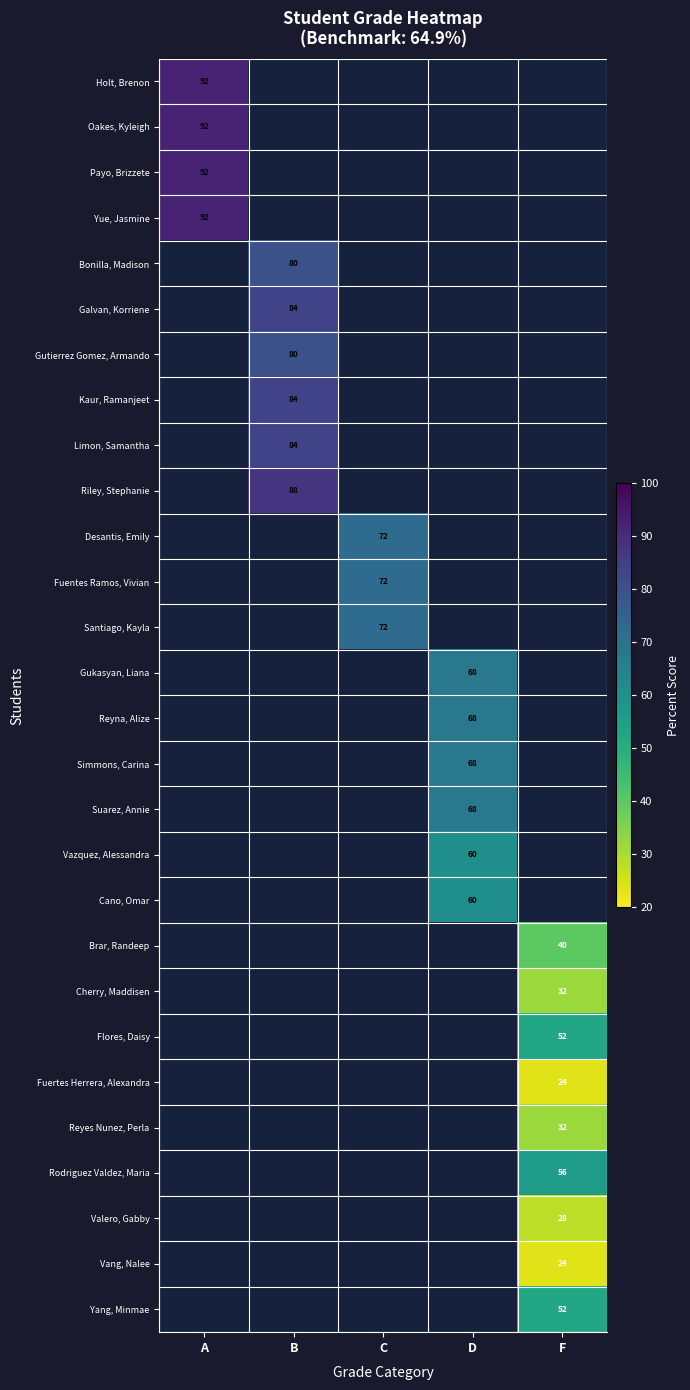

At how many categories does at least one series exceed 67?

4